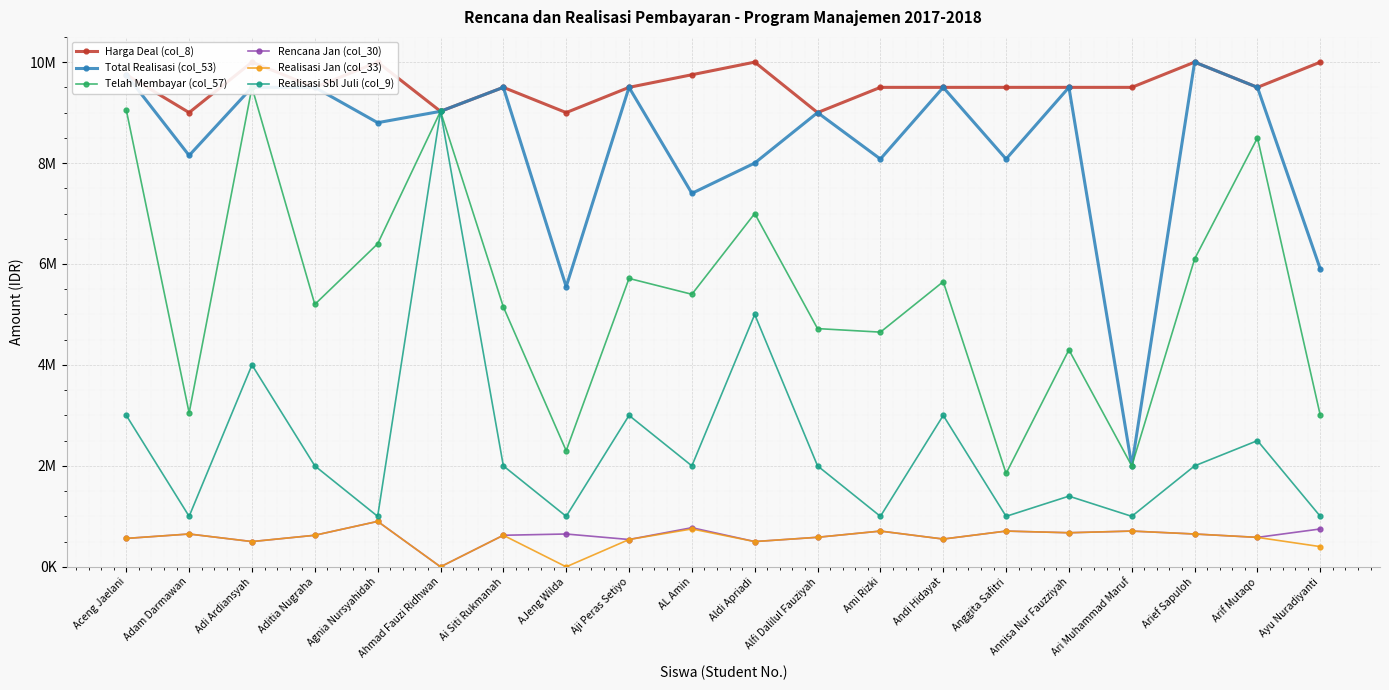

What is the difference between the maximum and minimum values in the Harga Deal (col_8) series?

1000000